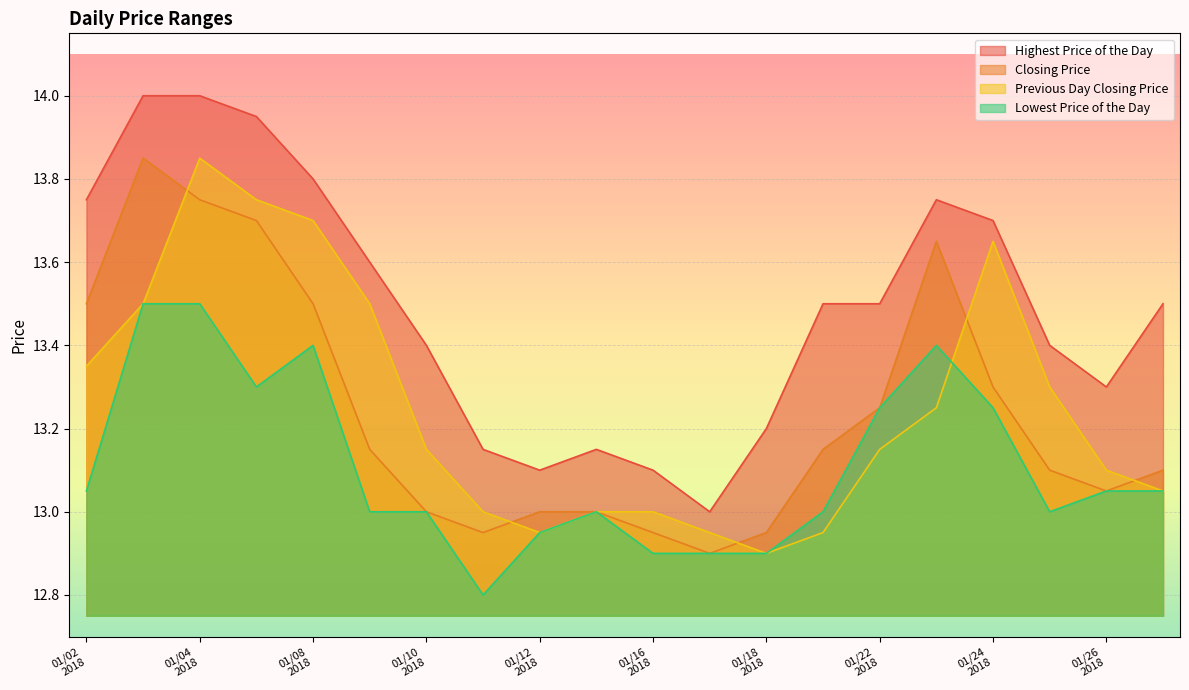

What is the approximate value of Previous Day Closing Price at 20180111?

13.0